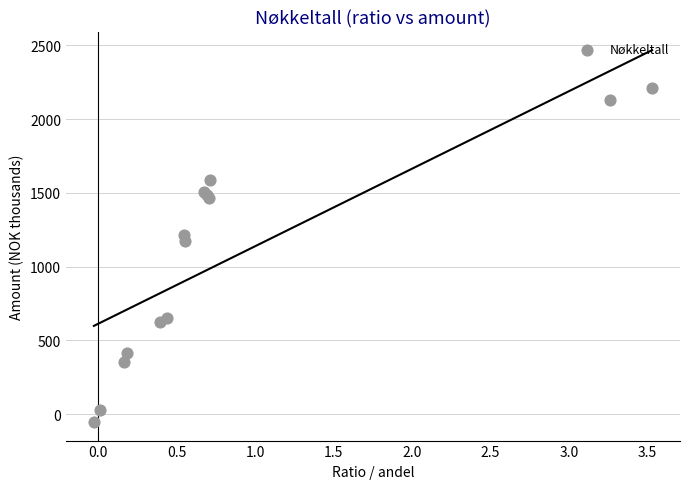

What Y value in the scatter plot is closest to 1079?

1176